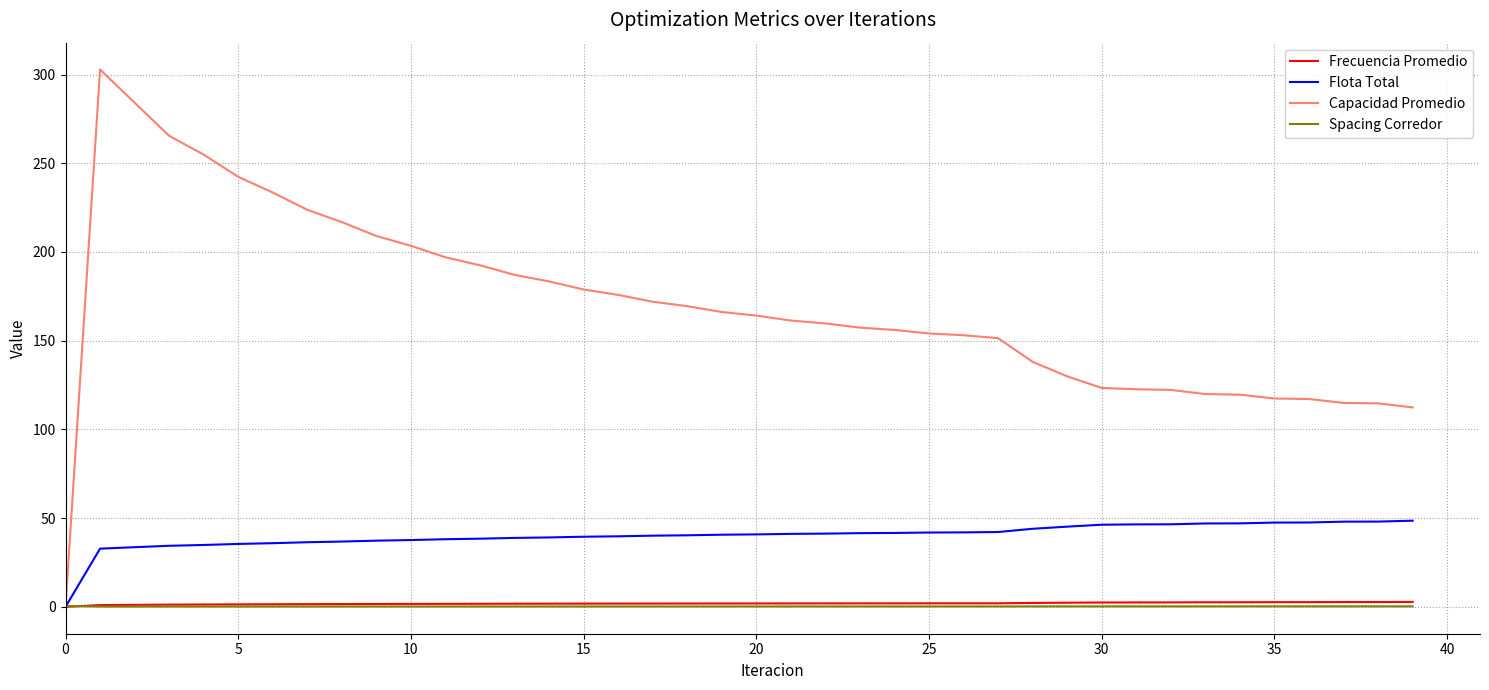

Which series has the largest range (max minus min)?

Capacidad Promedio